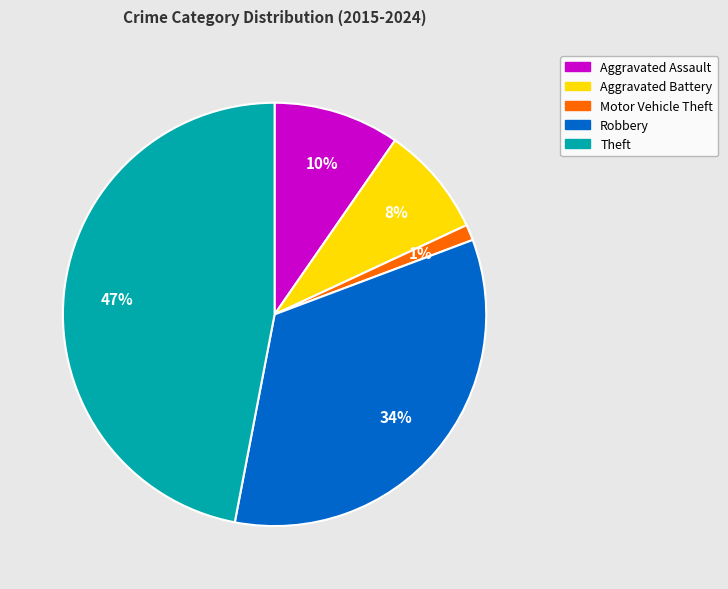

Is there a majority slice in this chart?

No